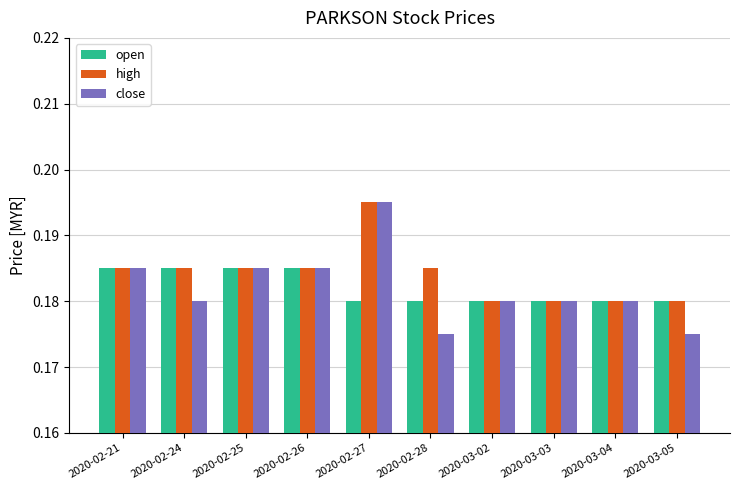

At how many categories does at least one series exceed 0?

10